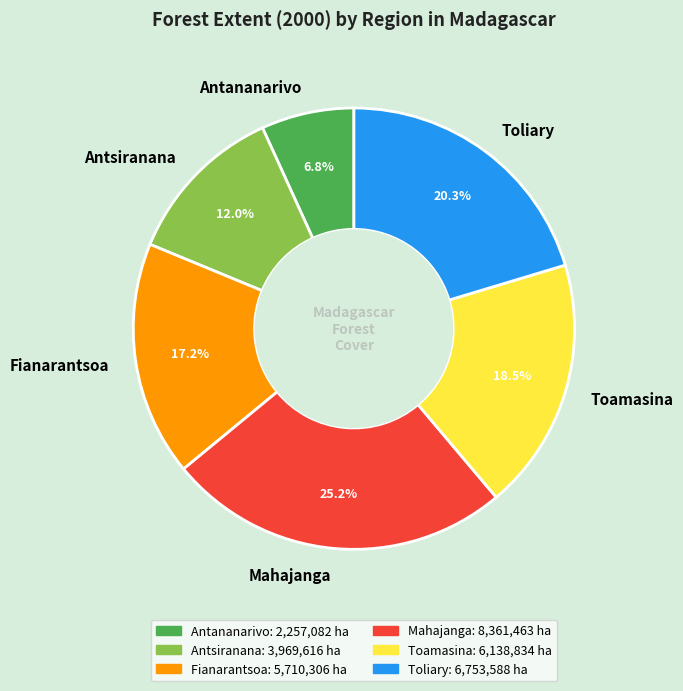

How many segments does this pie chart have?

6